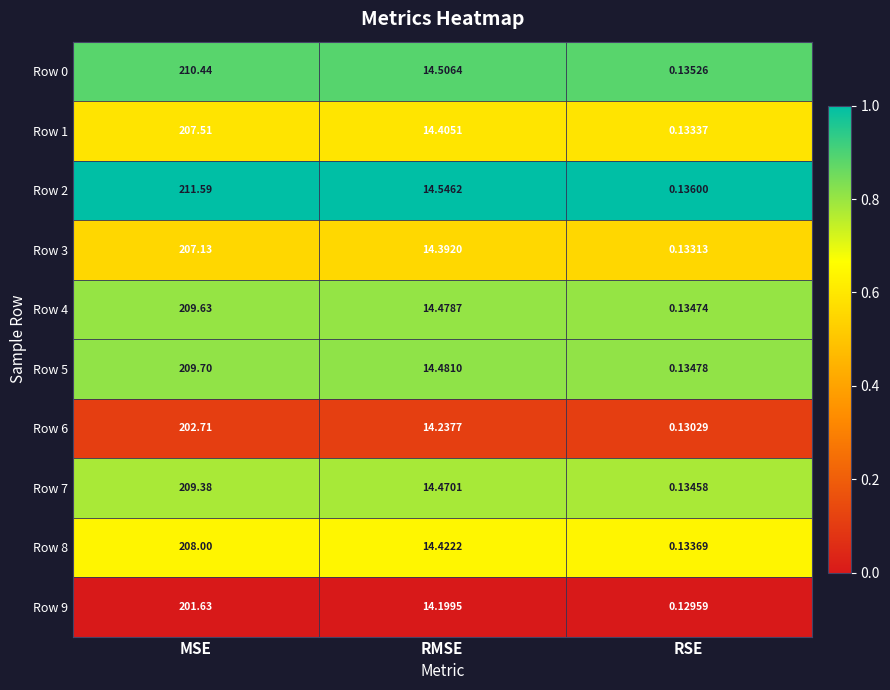

Which category has the lowest value in the Row 0 series?

RSE